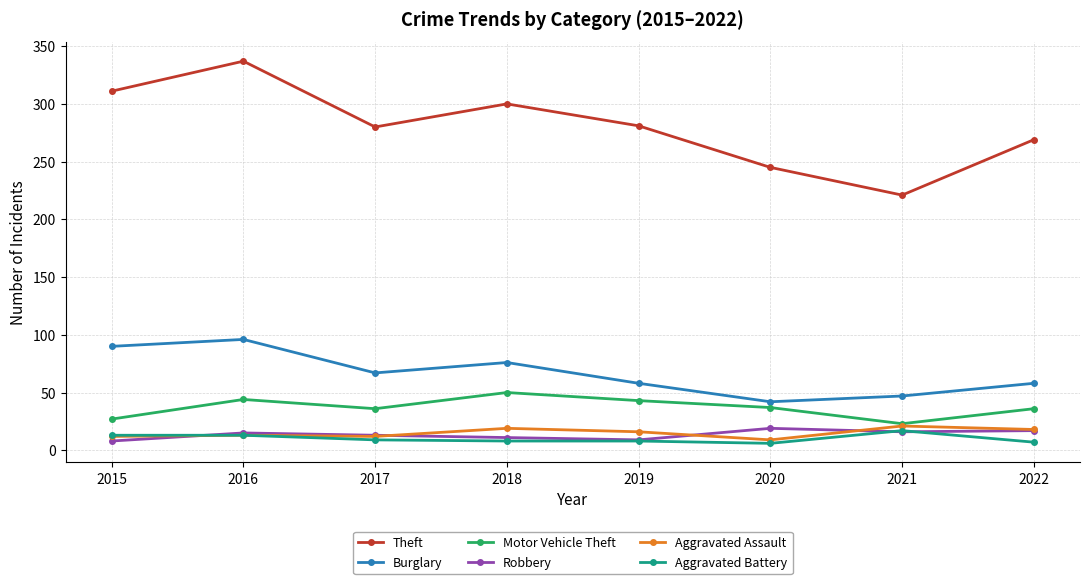

Is it true that Theft equals 428 at 2019?

False